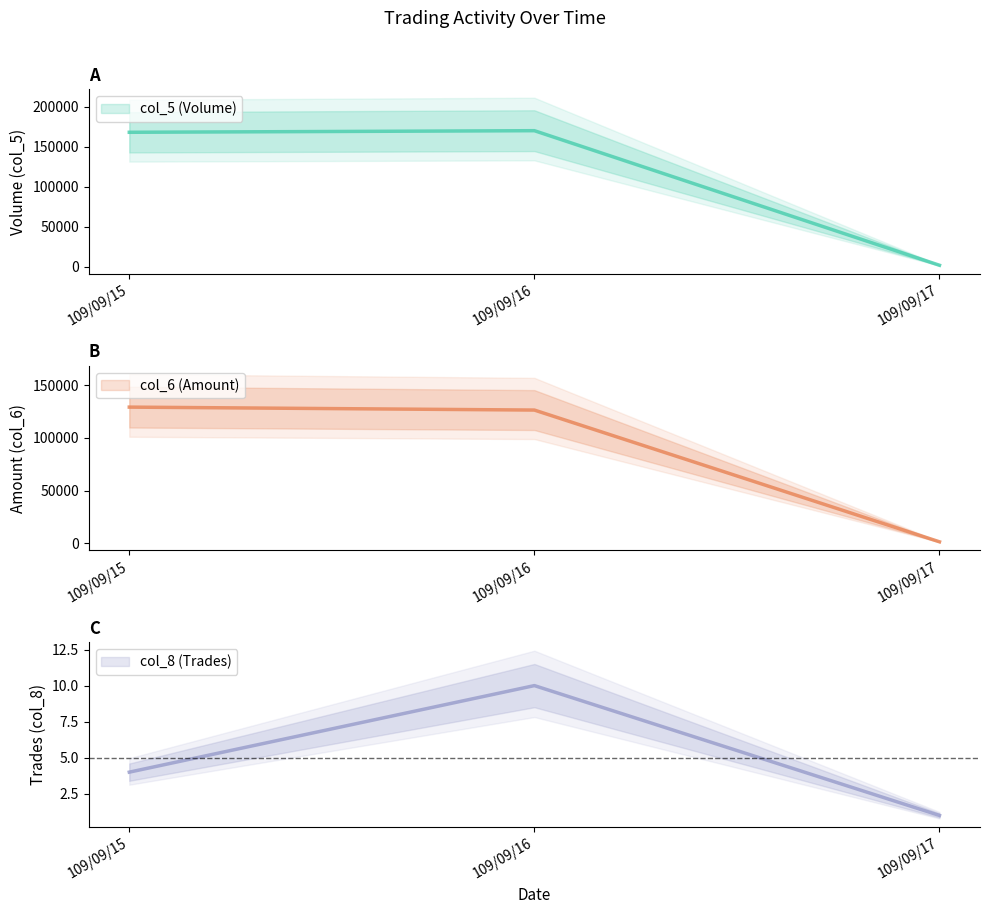

What is the value of the col_8 (Trades) point at the 1st from the left?

4